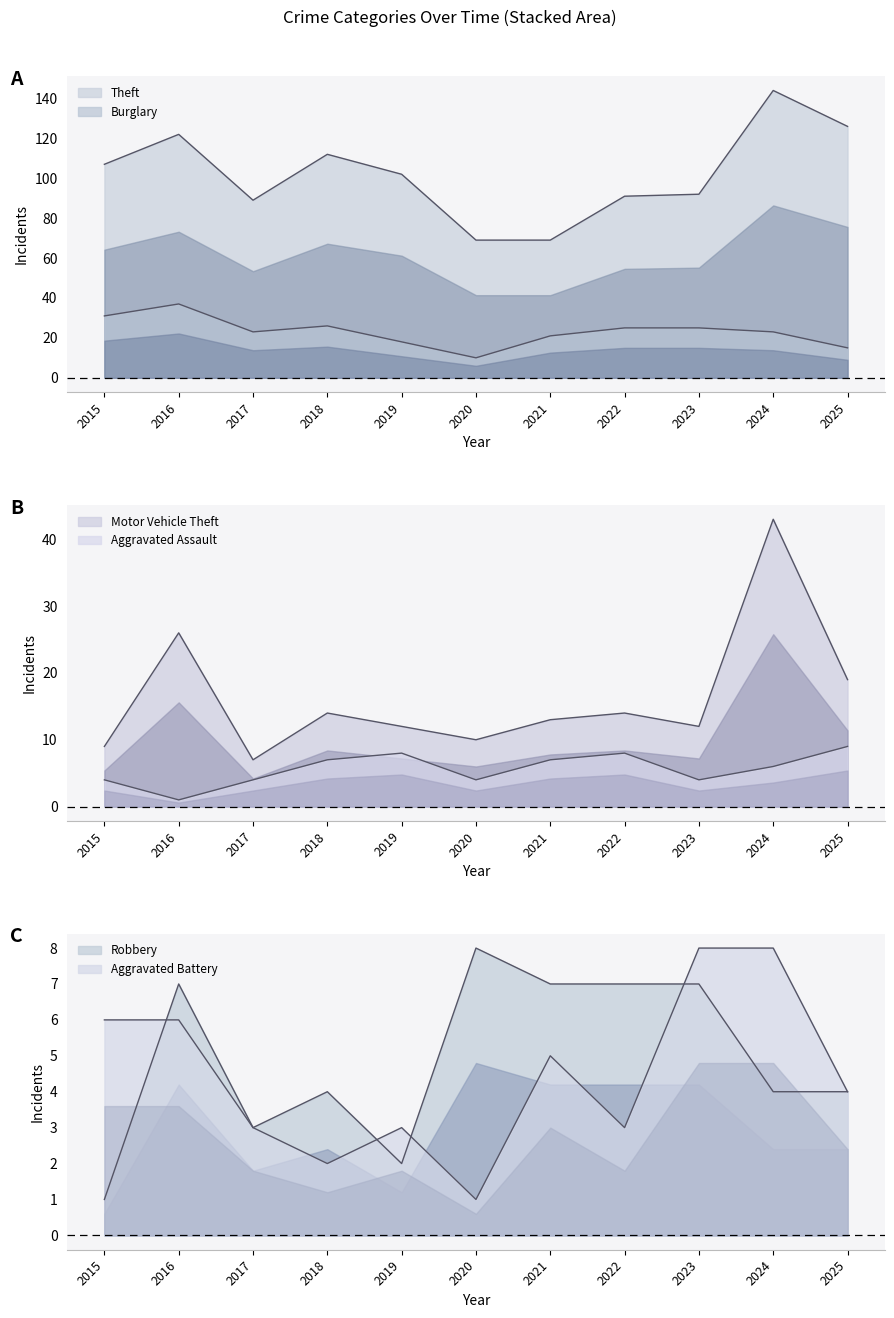

The Robbery series shows 4 at 2024. True or false?

True